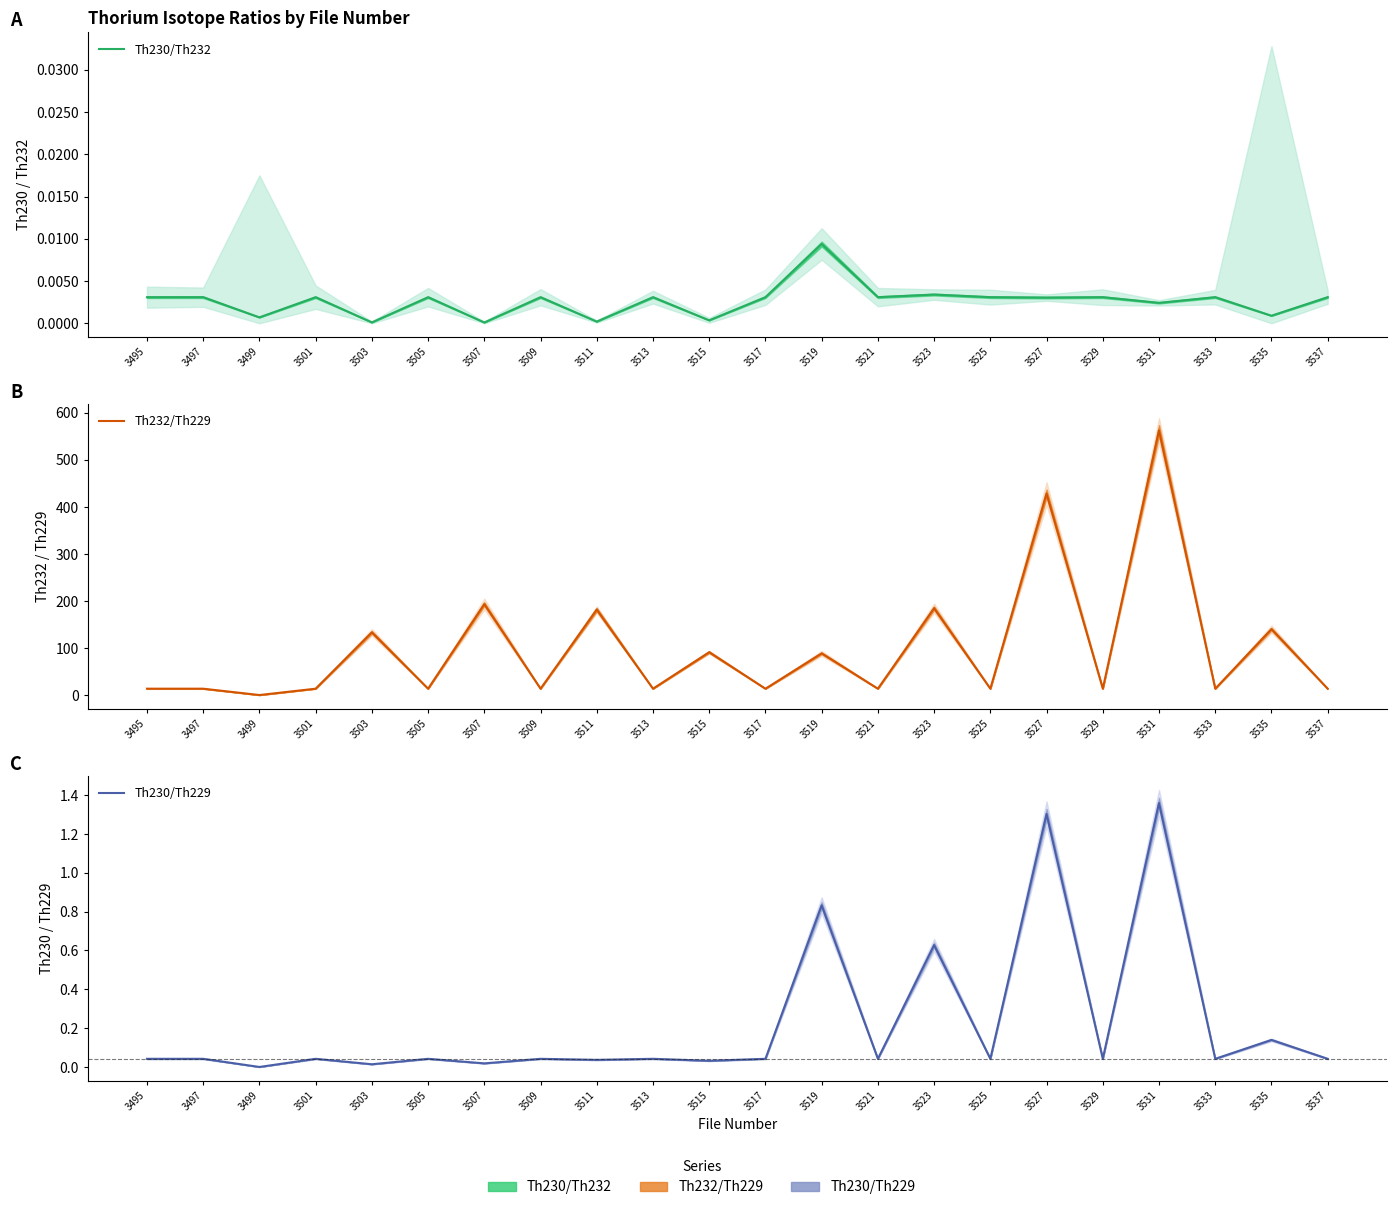

Which has a higher value, 3511 or 3501?

3501